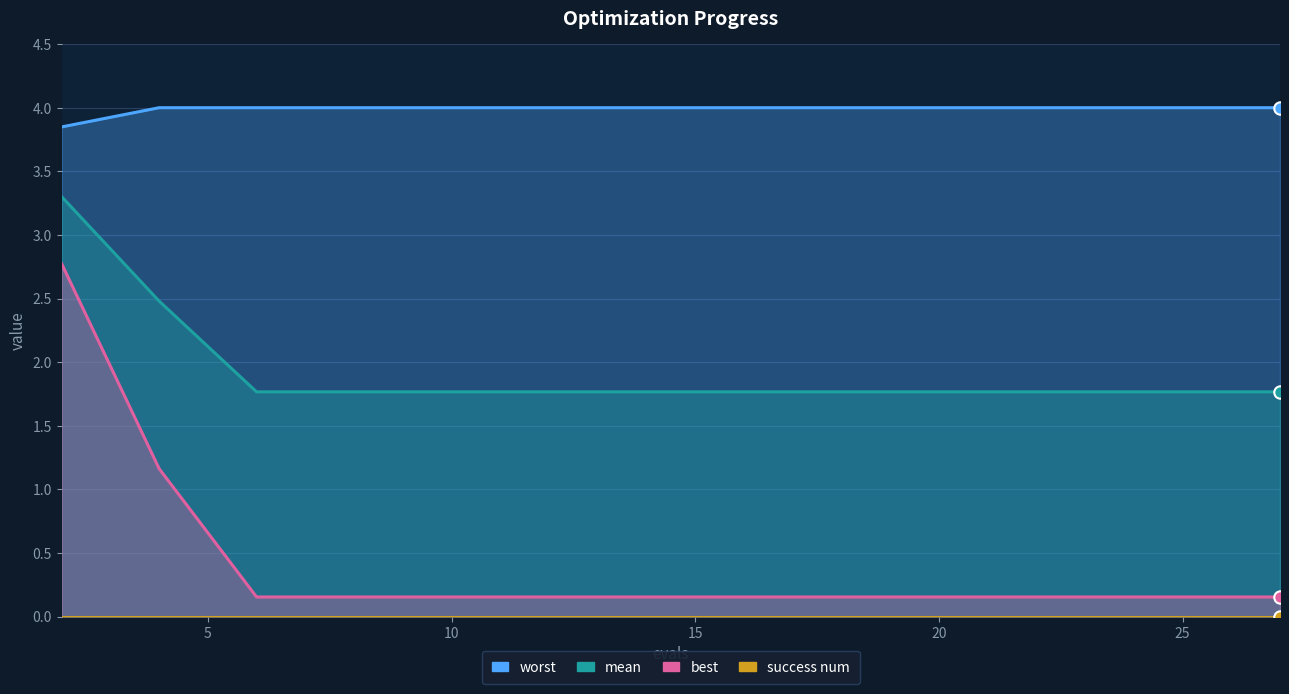

Which series contains the highest Y value?

worst